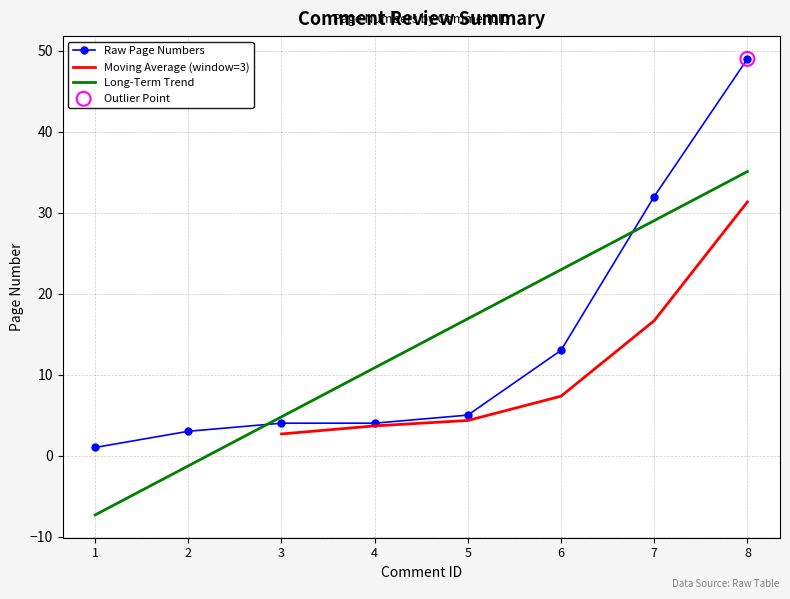

What is the change in value from 2 to 4?

+1